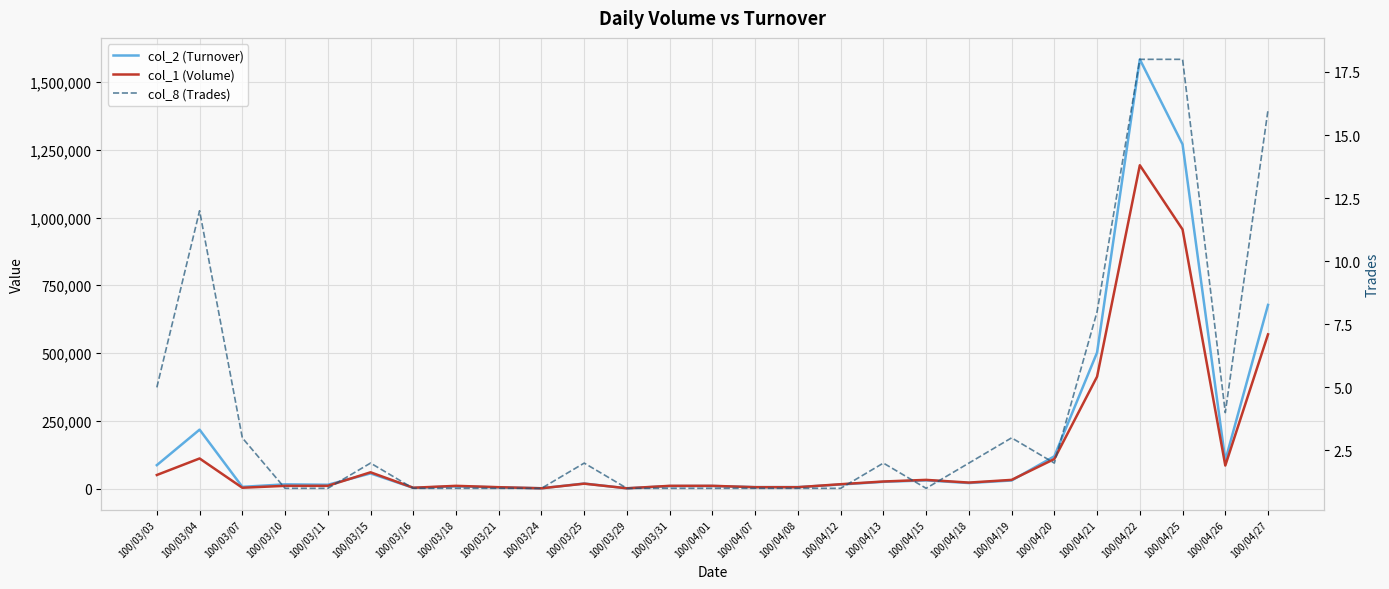

Between 100/03/16 and 100/03/10, which is larger?

100/03/10